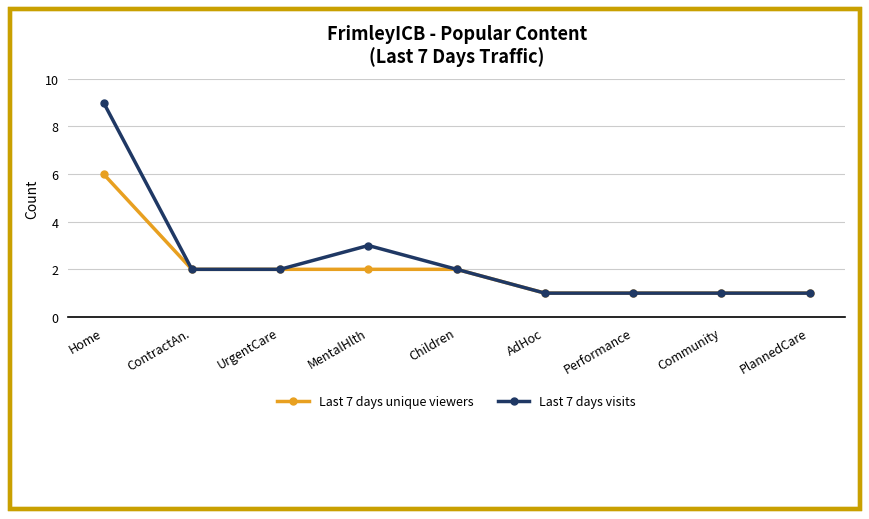

Which series changed the most between ContractAn. and MentalHlth?

Last 7 days visits